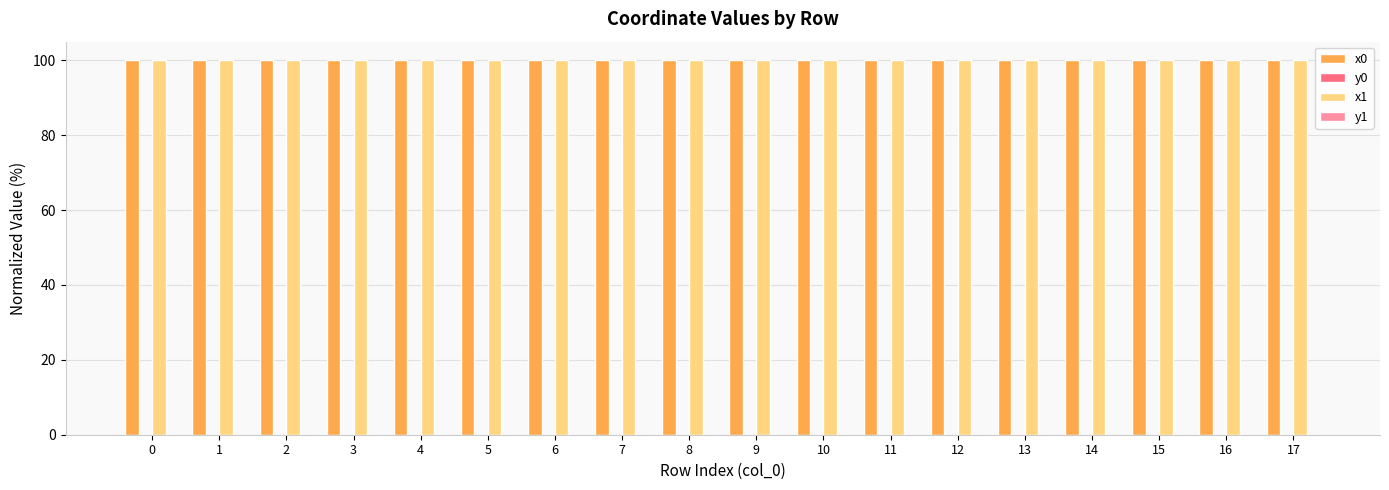

What is the maximum value shown in the chart?

100.0